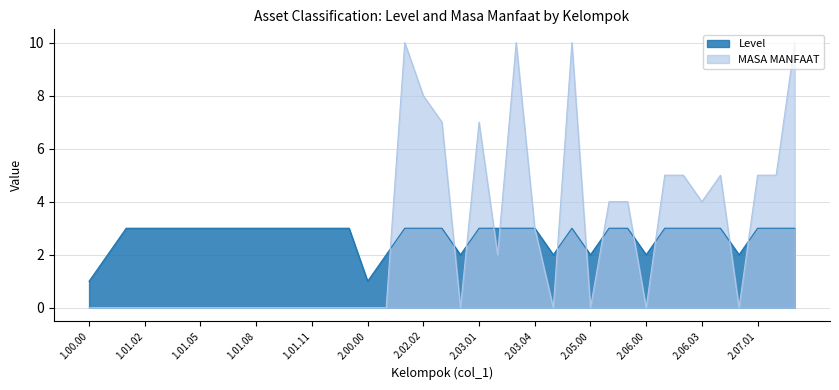

The value of MASA MANFAAT at 1.01.07 is 6. True or false?

False